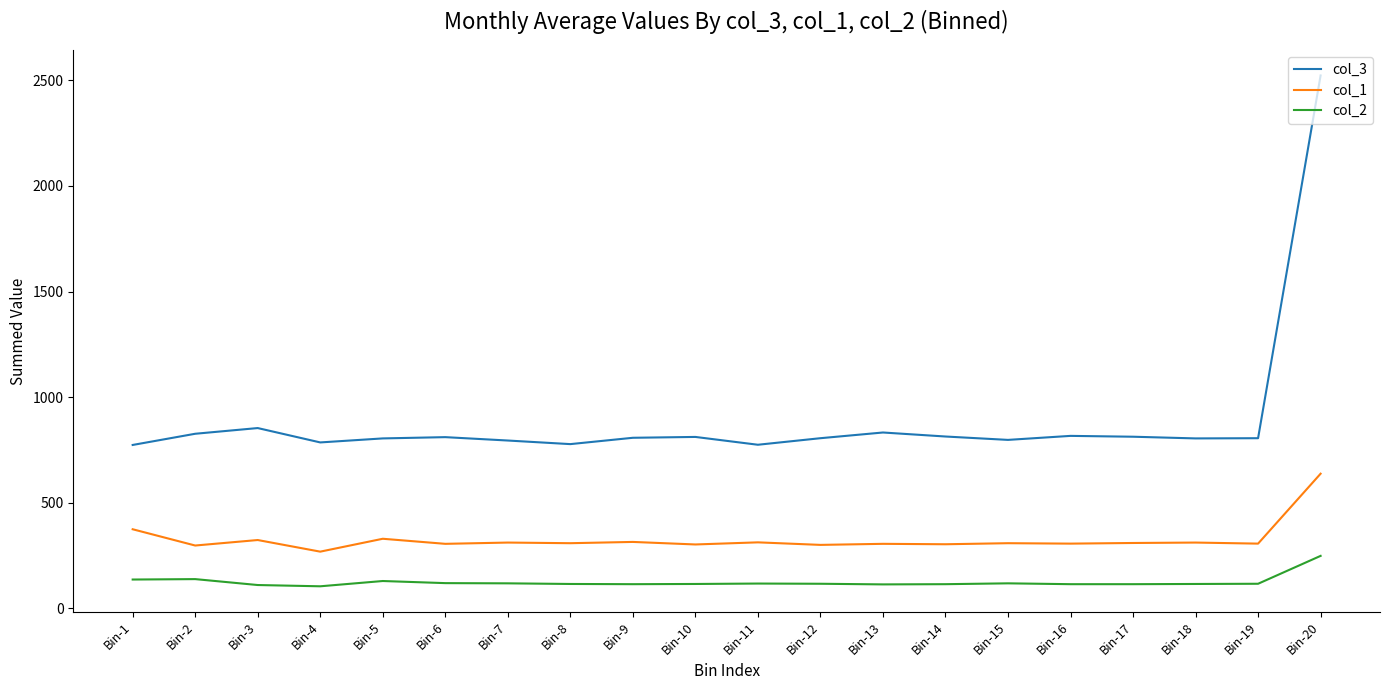

What is the difference between the maximum and minimum values in the col_3 series?

1749